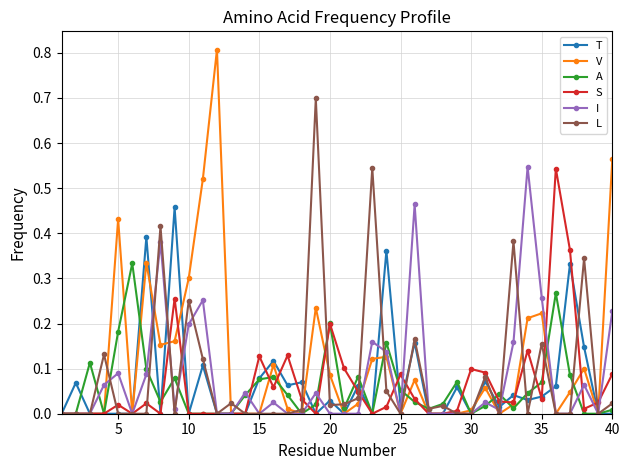

True or false: L has more than 1 interior local peaks.

True